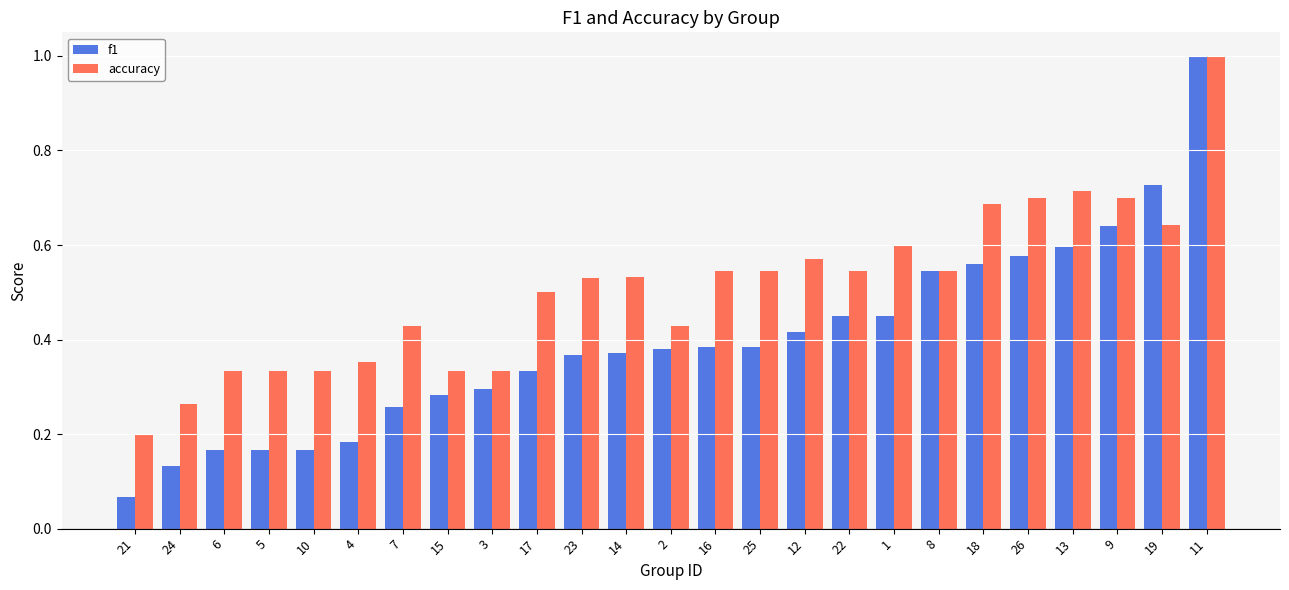

What is the sum of all f1 values?

9.9